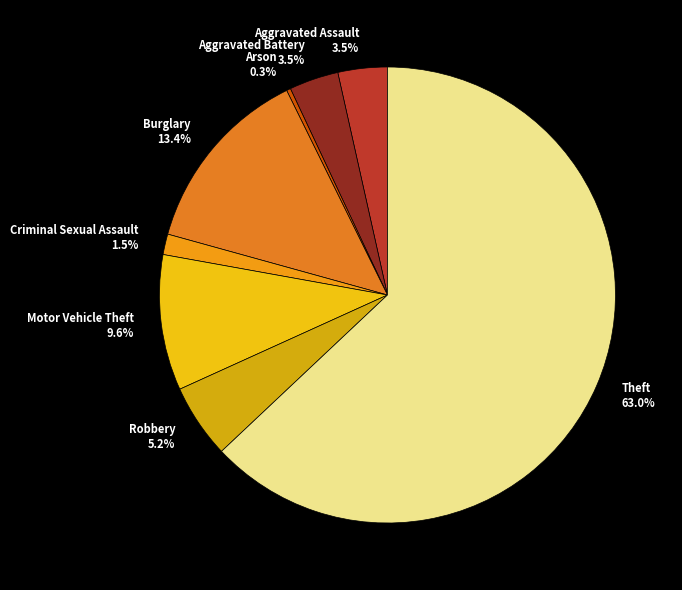

Between Burglary and Criminal Sexual Assault, which is larger?

Burglary